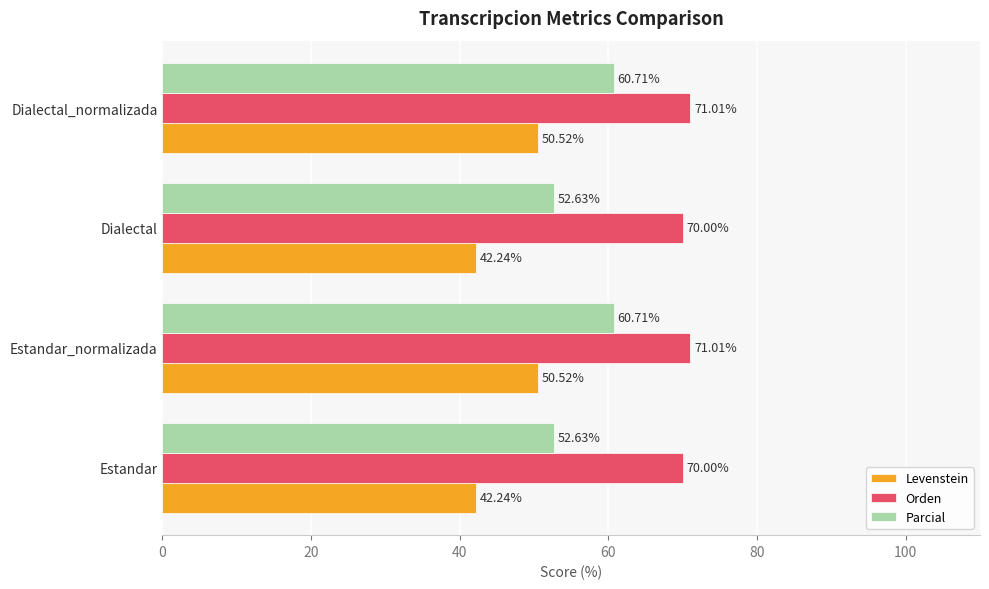

Which series changed the most between Estandar and Dialectal_normalizada?

Levenstein